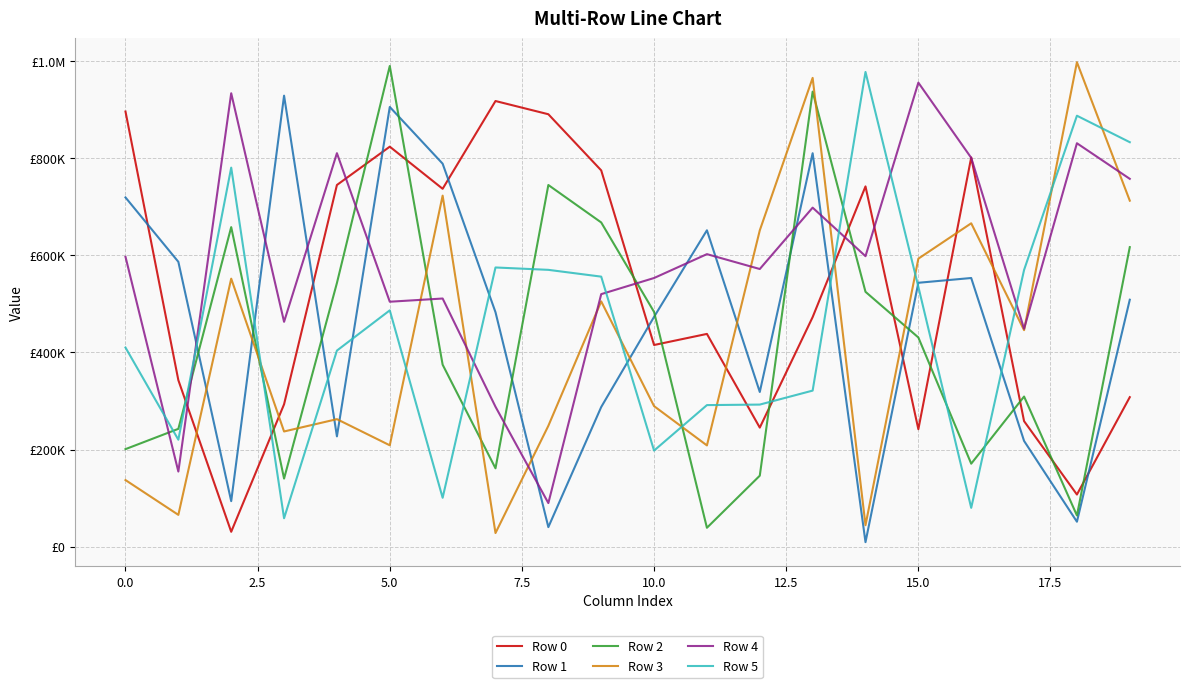

What is the minimum value shown in the chart?

9619